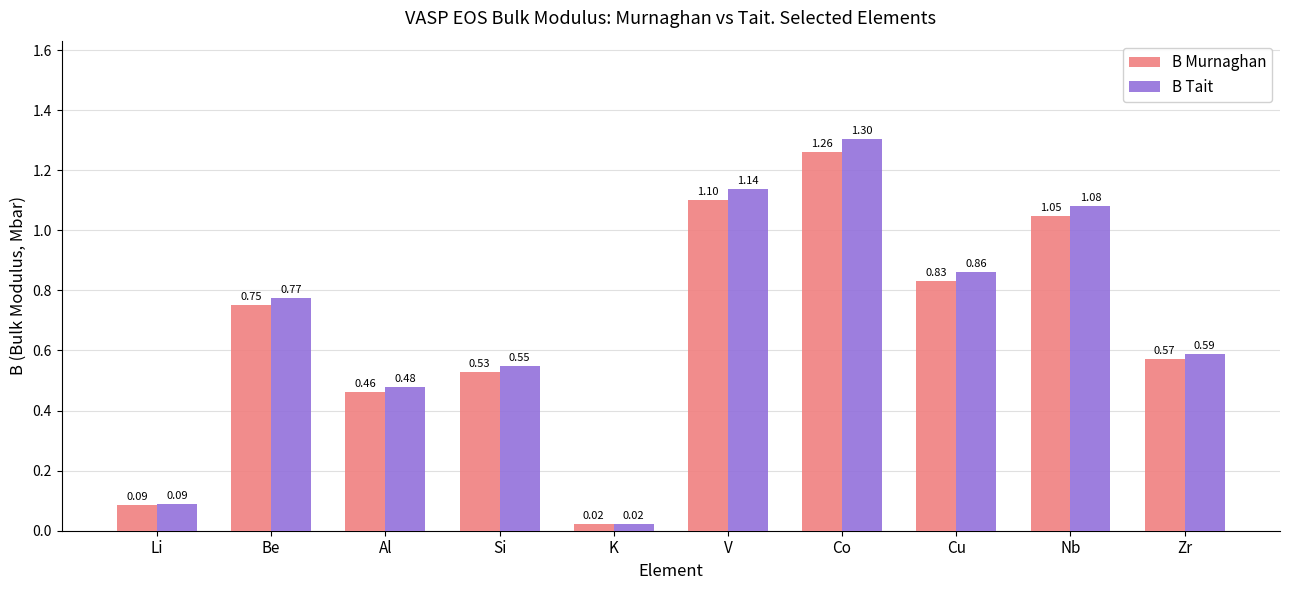

Which series has the largest range (max minus min)?

B Tait